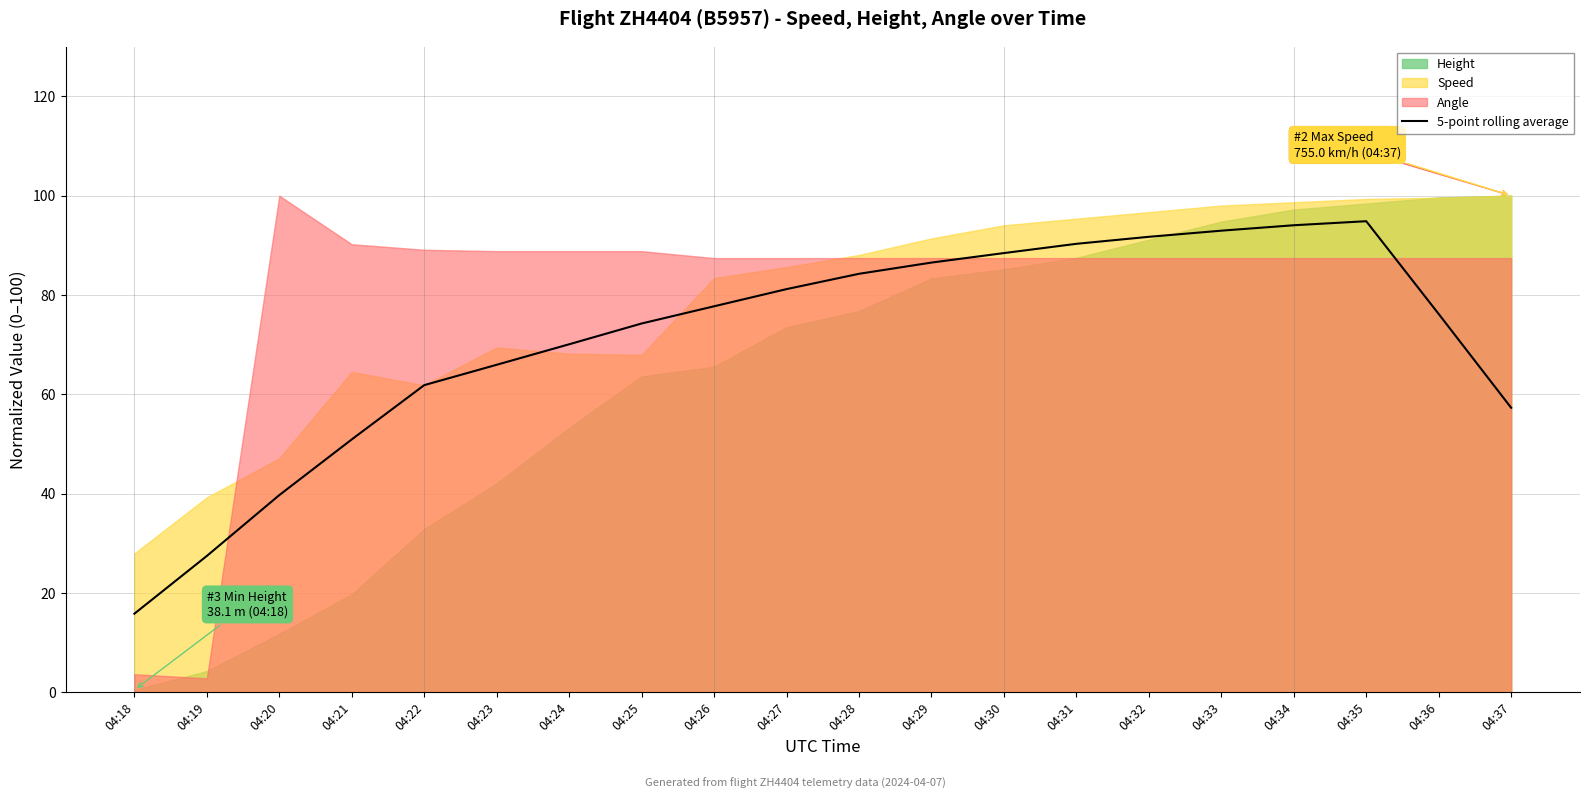

At which category does the chart reach its minimum across all series?

04:18